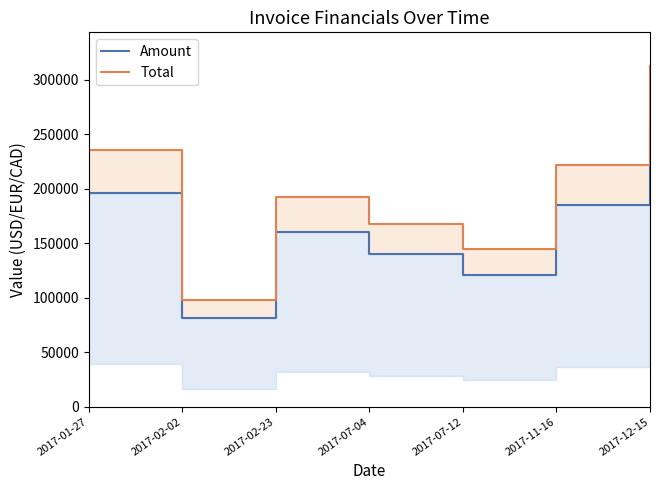

Reading right to left, list all the values displayed in this chart.

Amount: 2017-12-15=260173	2017-11-16=184617	2017-07-12=120952	2017-07-04=140011	2017-02-23=160283	2017-02-02=81230	2017-01-27=195930
Total: 2017-12-15=312208	2017-11-16=221540	2017-07-12=145142	2017-07-04=168013	2017-02-23=192340	2017-02-02=97476	2017-01-27=235116